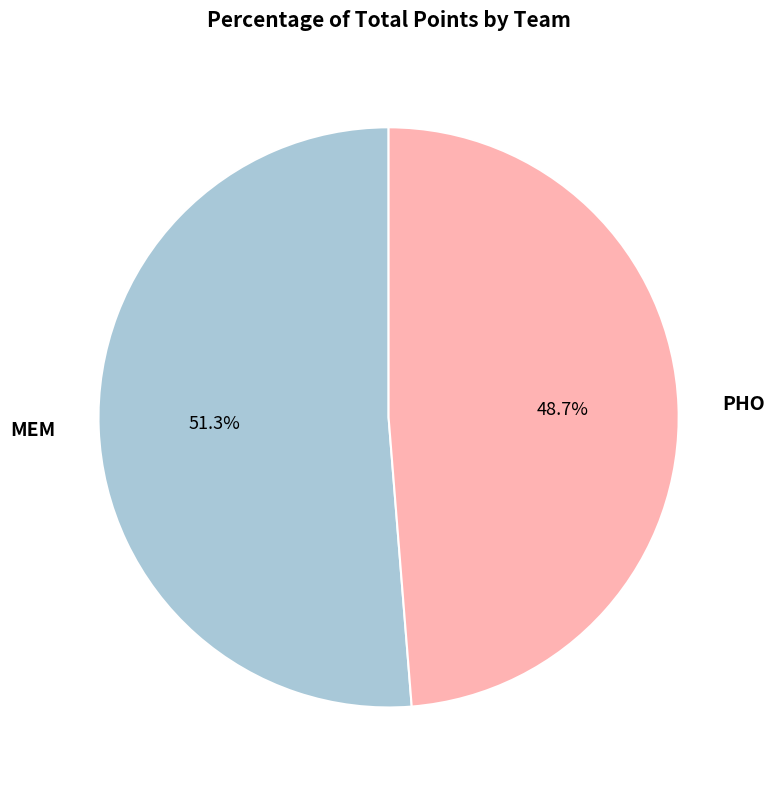

Which has a higher value, MEM or PHO?

MEM